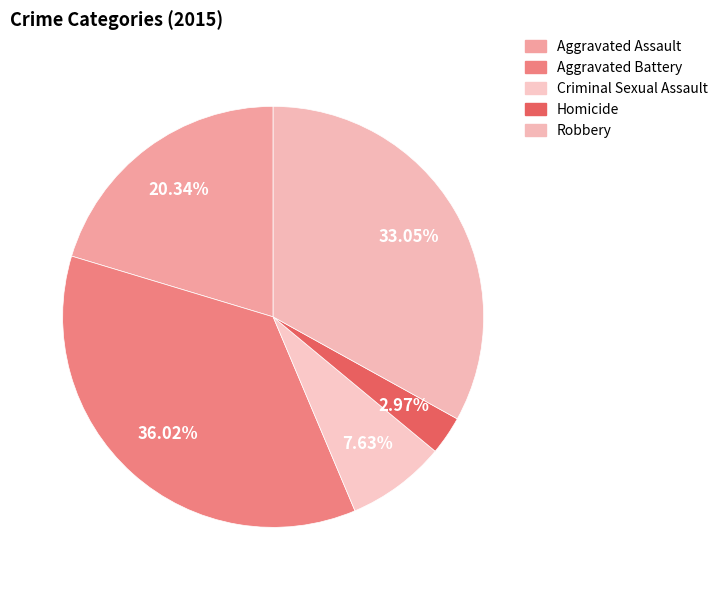

How many slices are in this pie chart?

5